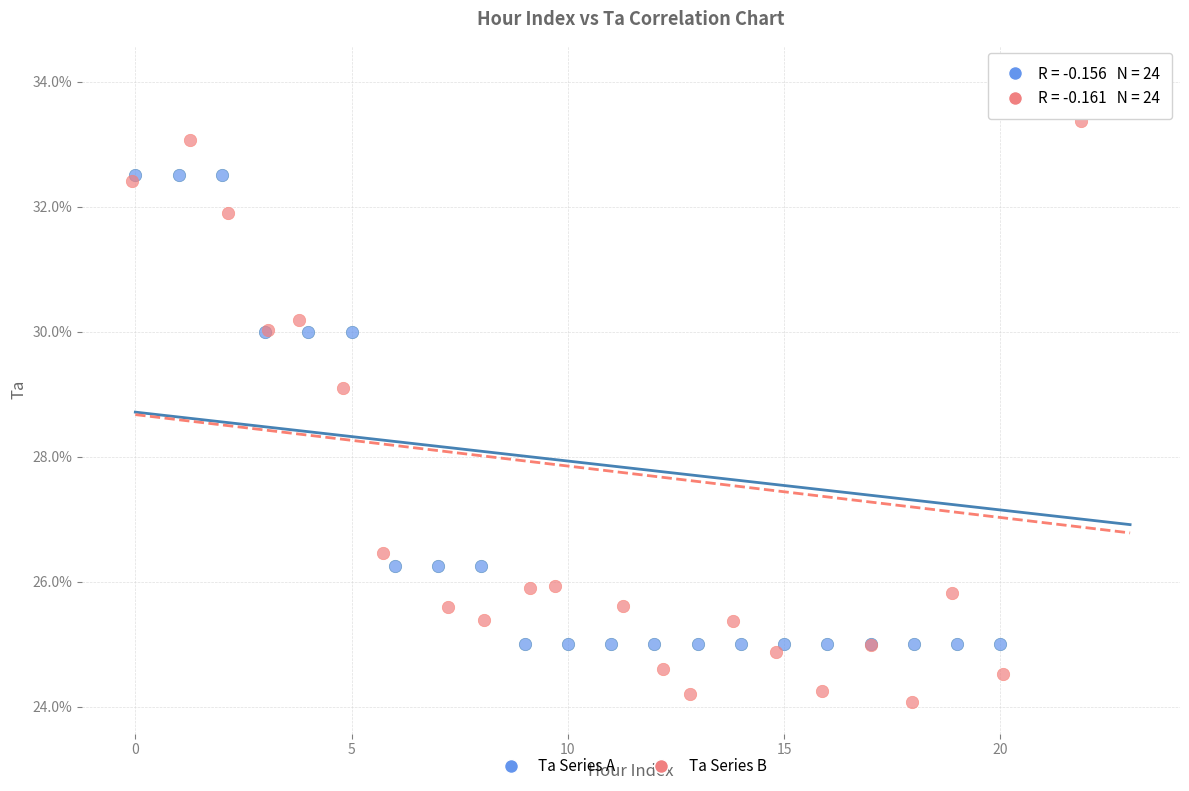

What are all the series names shown in the legend?

Ta Series A, Ta Series B